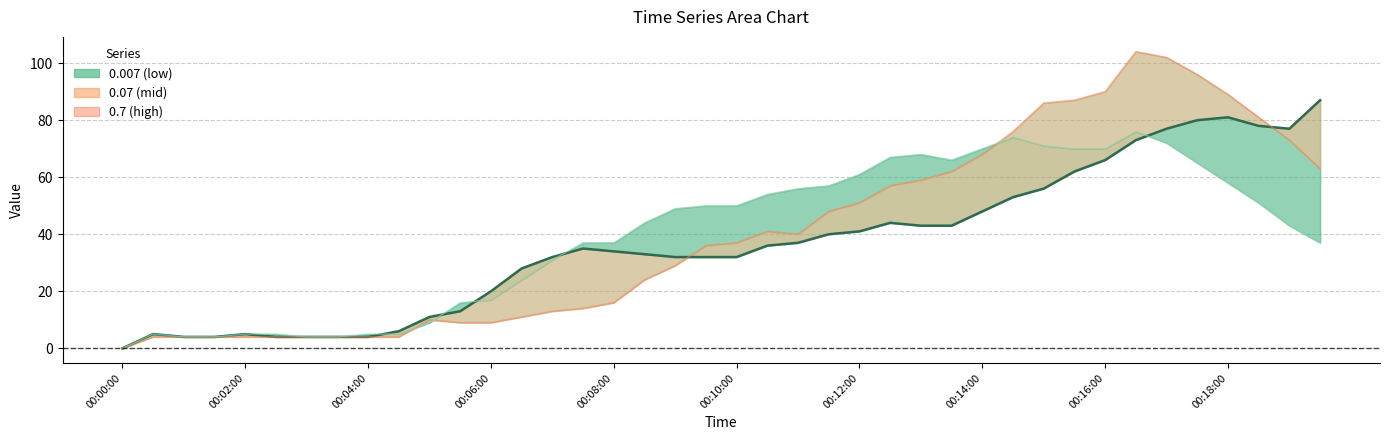

The 0.007 series shows 19 at 00:07:30. True or false?

False